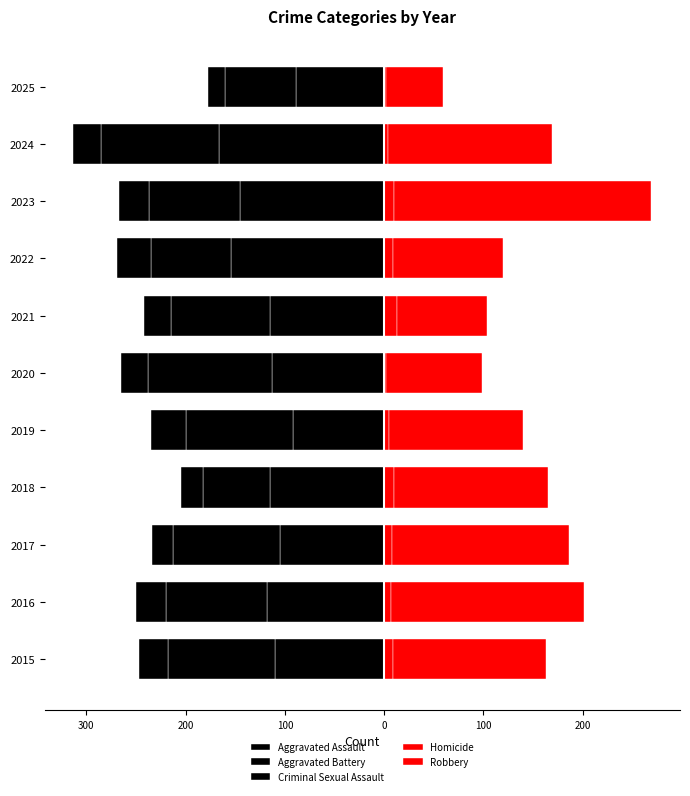

Between 2017 and 2021, which is larger?

2017